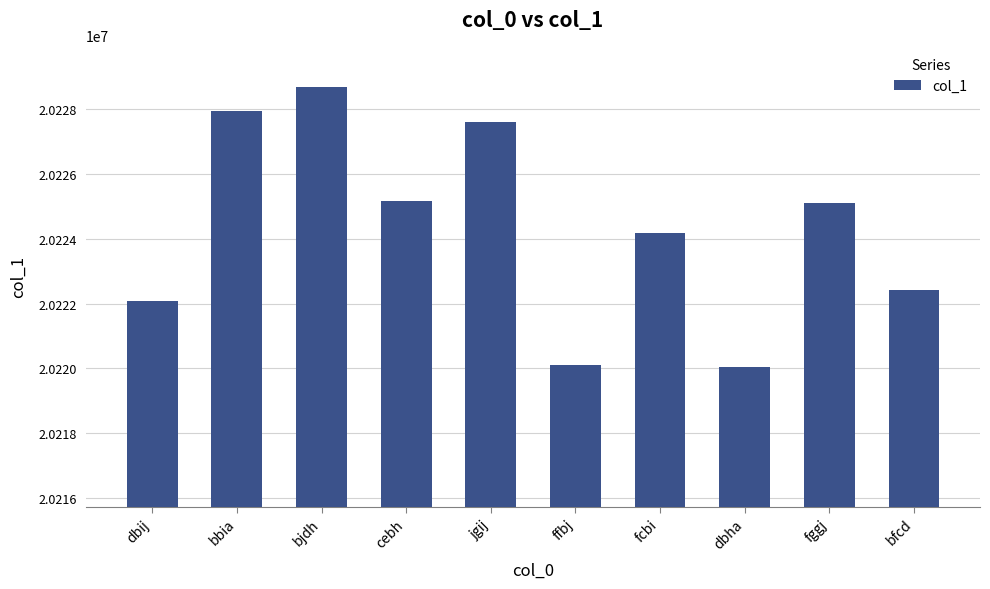

At which label is the value closest to 20224358?

fcbi